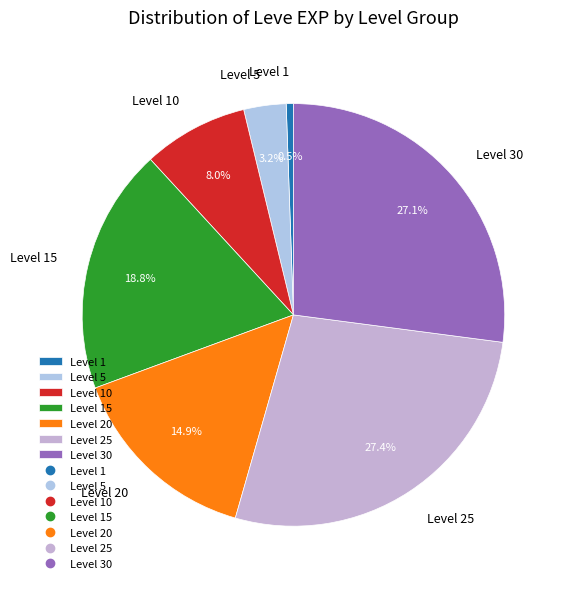

How many segments does this pie chart have?

7